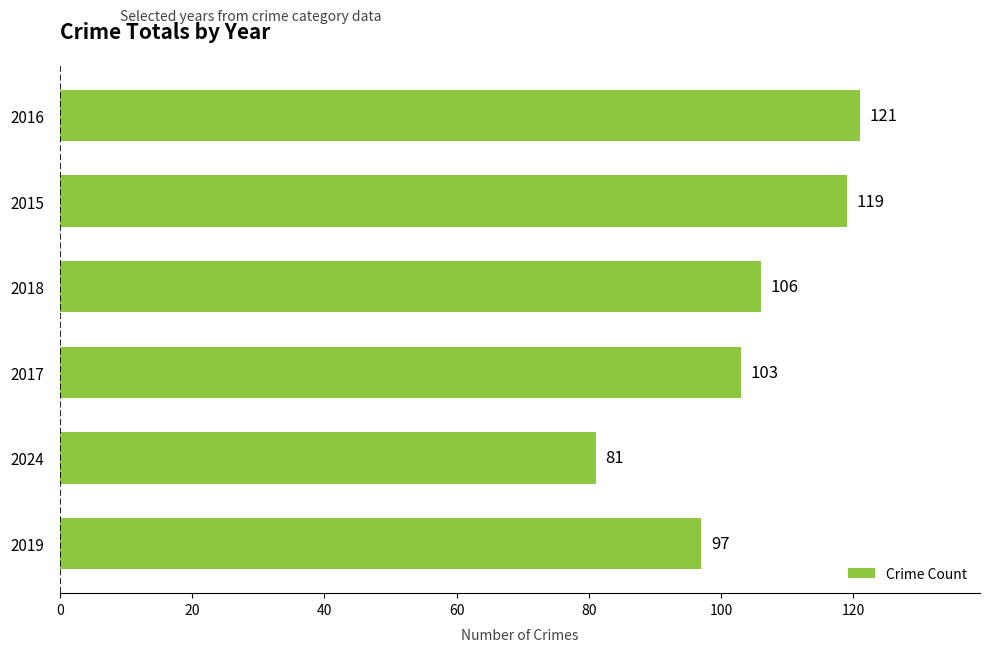

At which category does the chart reach its minimum across all series?

2024